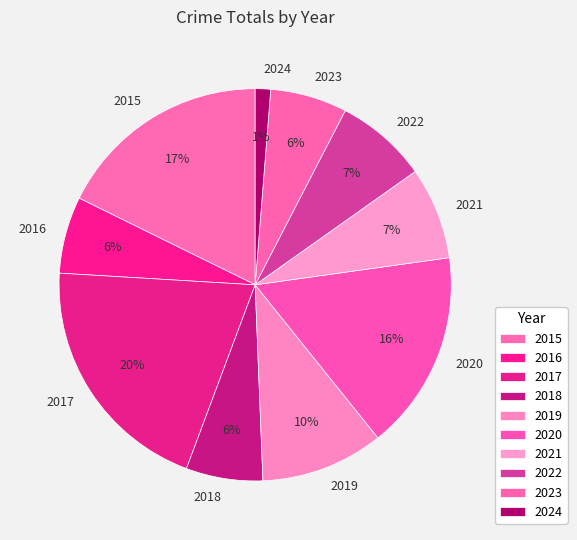

Rank the categories by value from highest to lowest.

2017, 2015, 2020, 2019, 2021, 2022, 2016, 2018, 2023, 2024